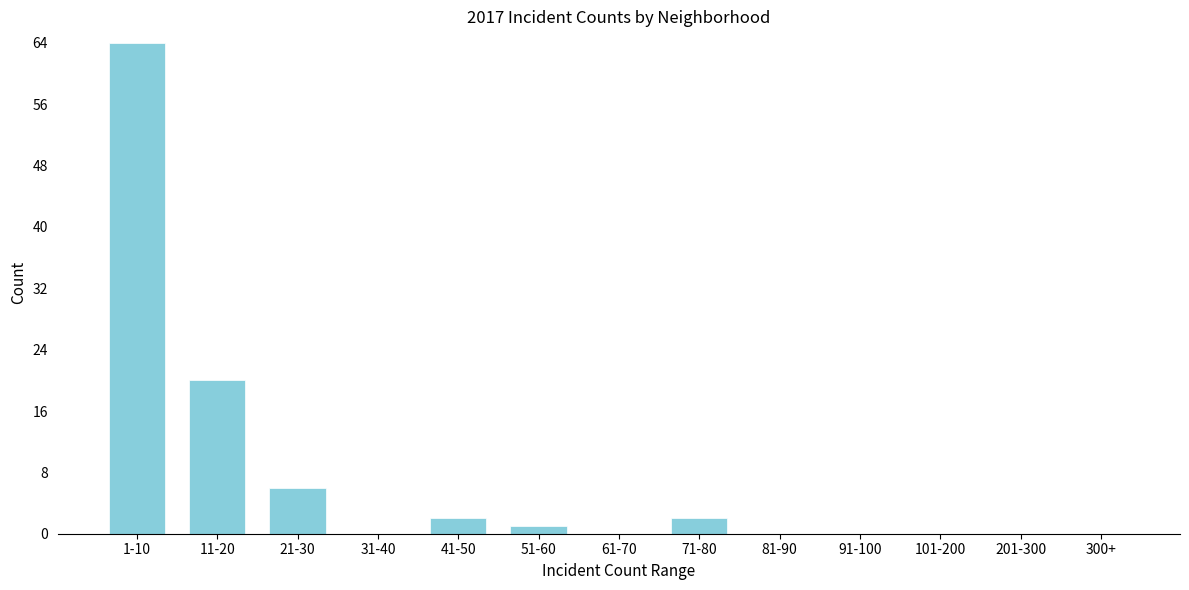

Reading left to right, extract all data points from this chart.

1-10=64	11-20=20	21-30=6	31-40=0	41-50=2	51-60=1	61-70=0	71-80=2	81-90=0	91-100=0	101-200=0	201-300=0	300+=0